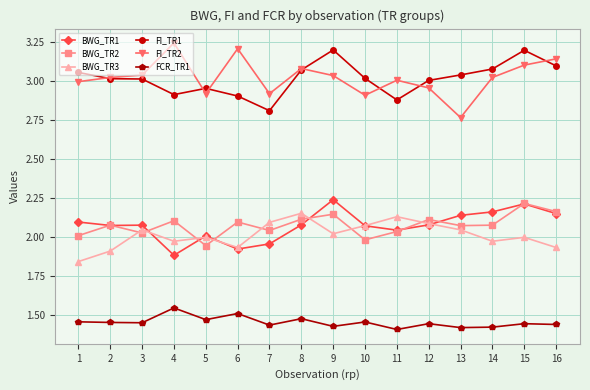

True or false: FI_TR2 and BWG_TR2 cross at least once.

False